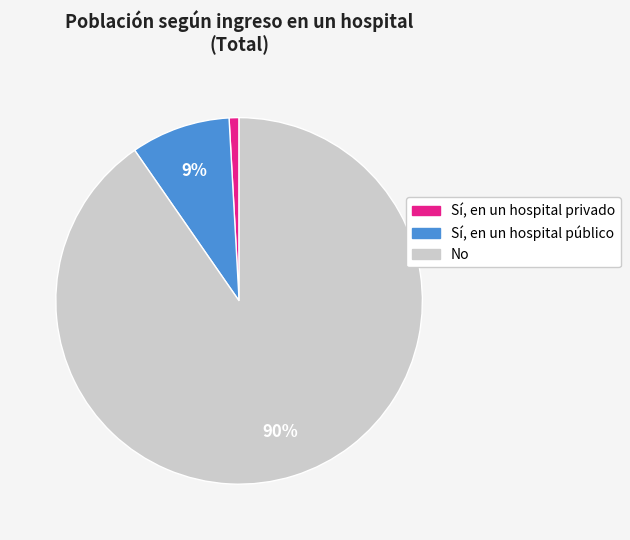

Which has a higher value, Sí, en un hospital privado or Sí, en un hospital público?

Sí, en un hospital público